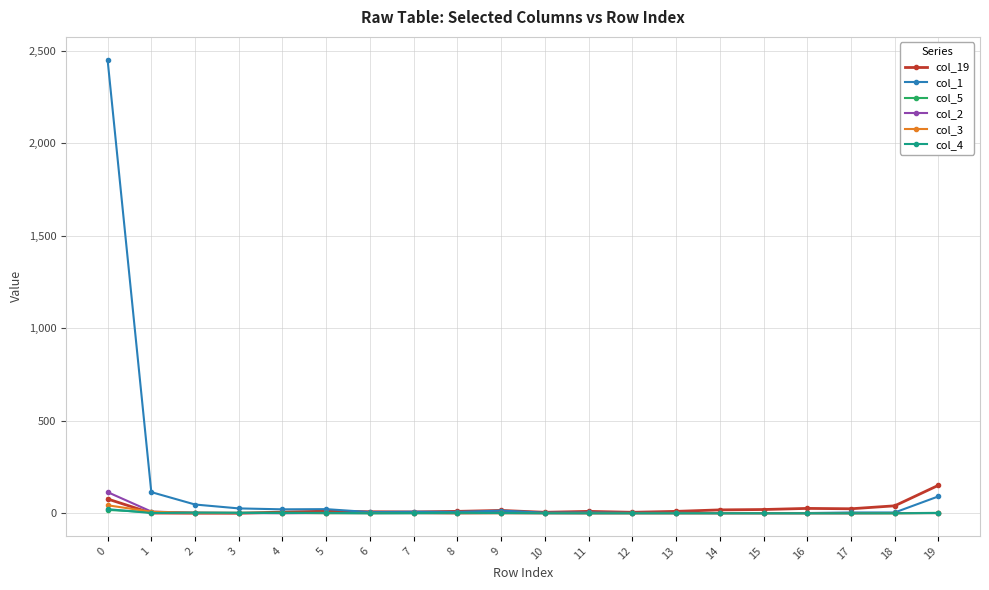

What are all the series names shown in the legend?

col_19, col_1, col_5, col_2, col_3, col_4